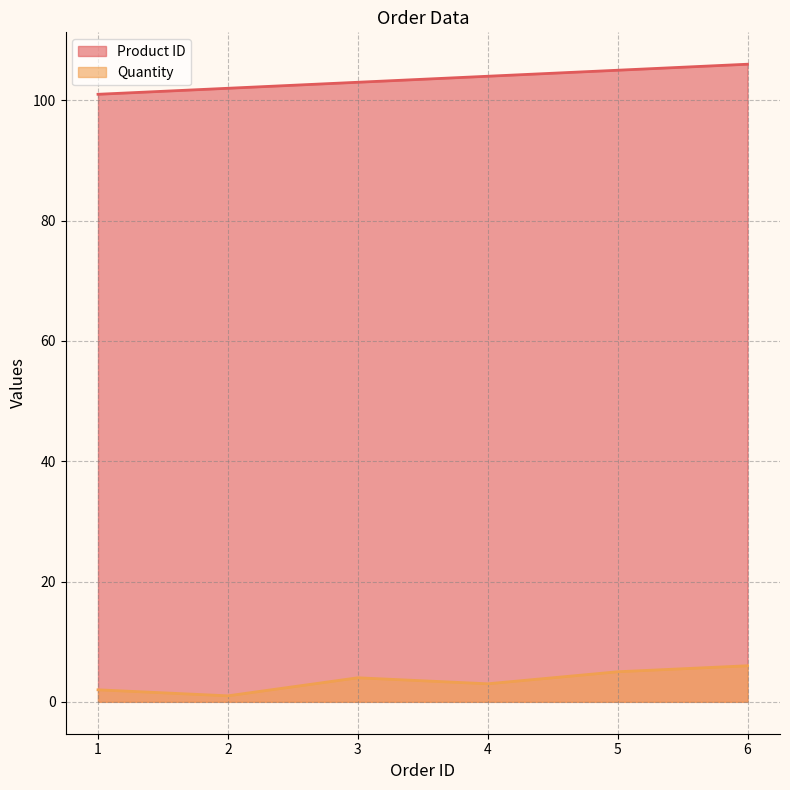

True or false: Product ID and Quantity intersect in this chart.

False